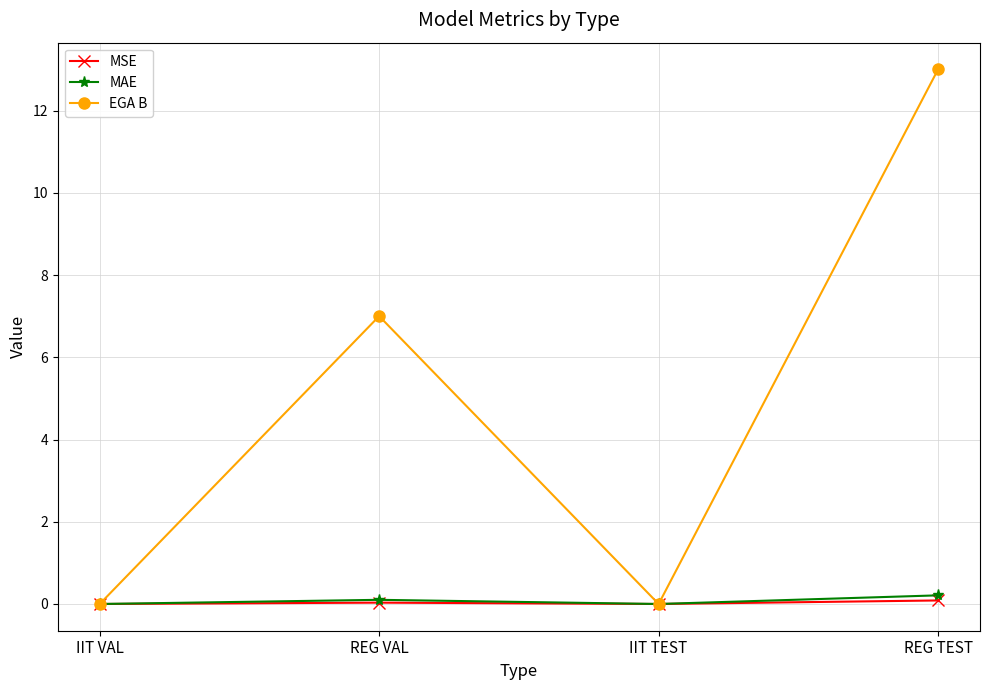

Read the MAE value at REG VAL.

0.1